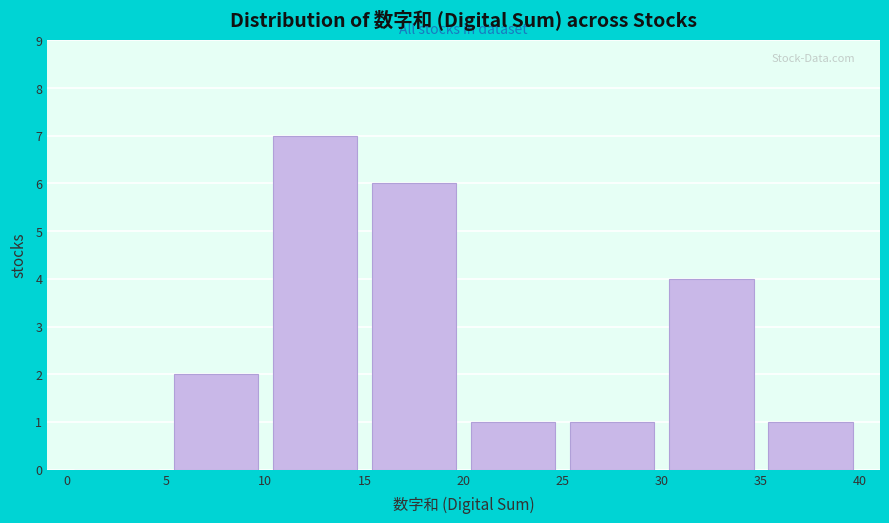

What is the height of the bar covering 15 to 20 on the x-axis? The values are not printed on the chart, so give them approximately, as read against the axis.

6